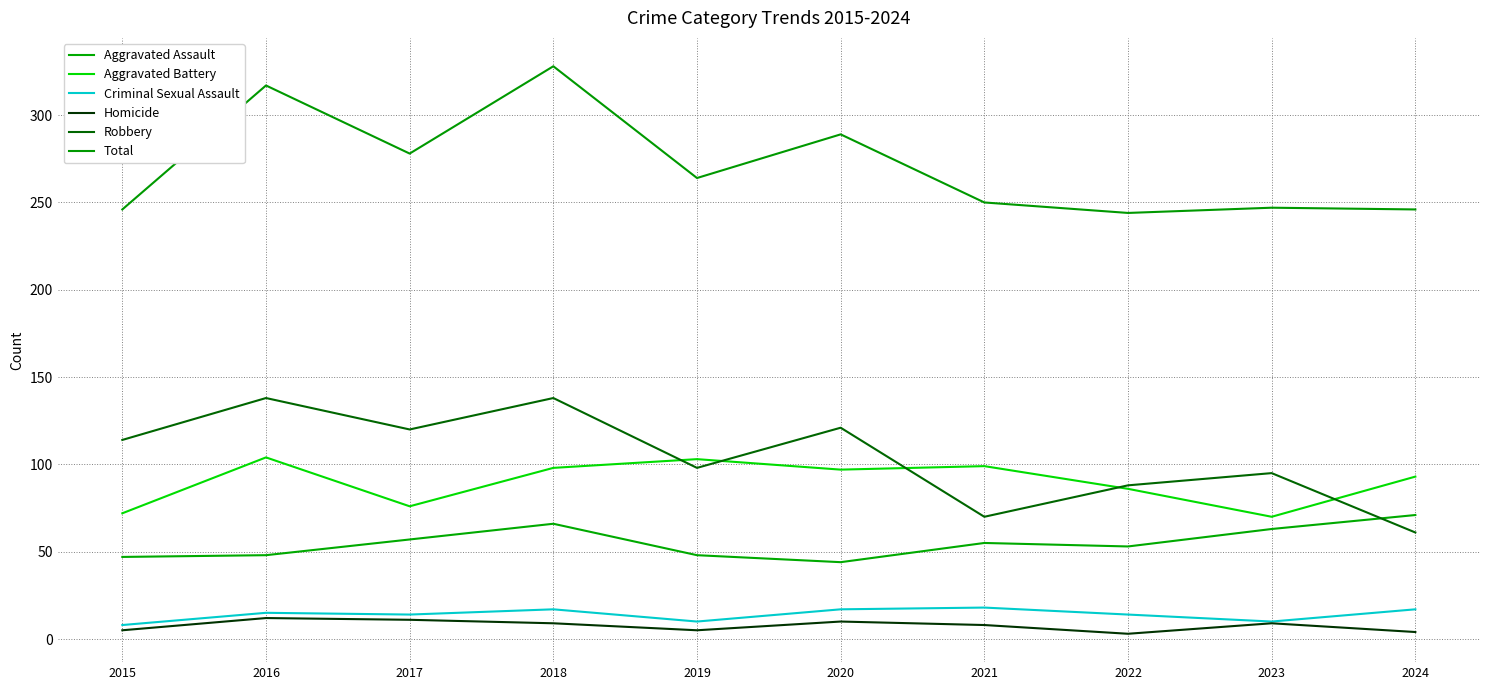

What is the sum of the Robbery values at 2024 and 2021?

131